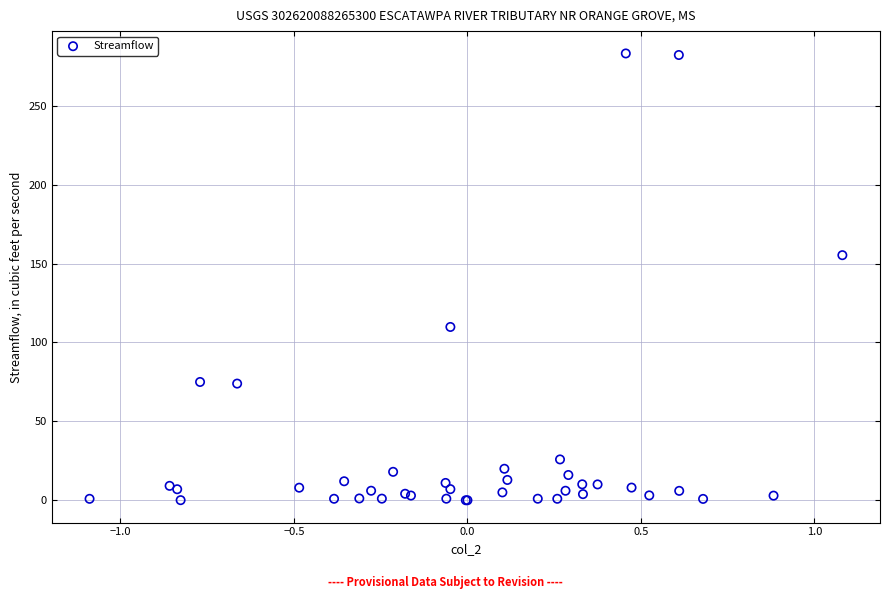

What Y value in the scatter plot is closest to 141?

155.3